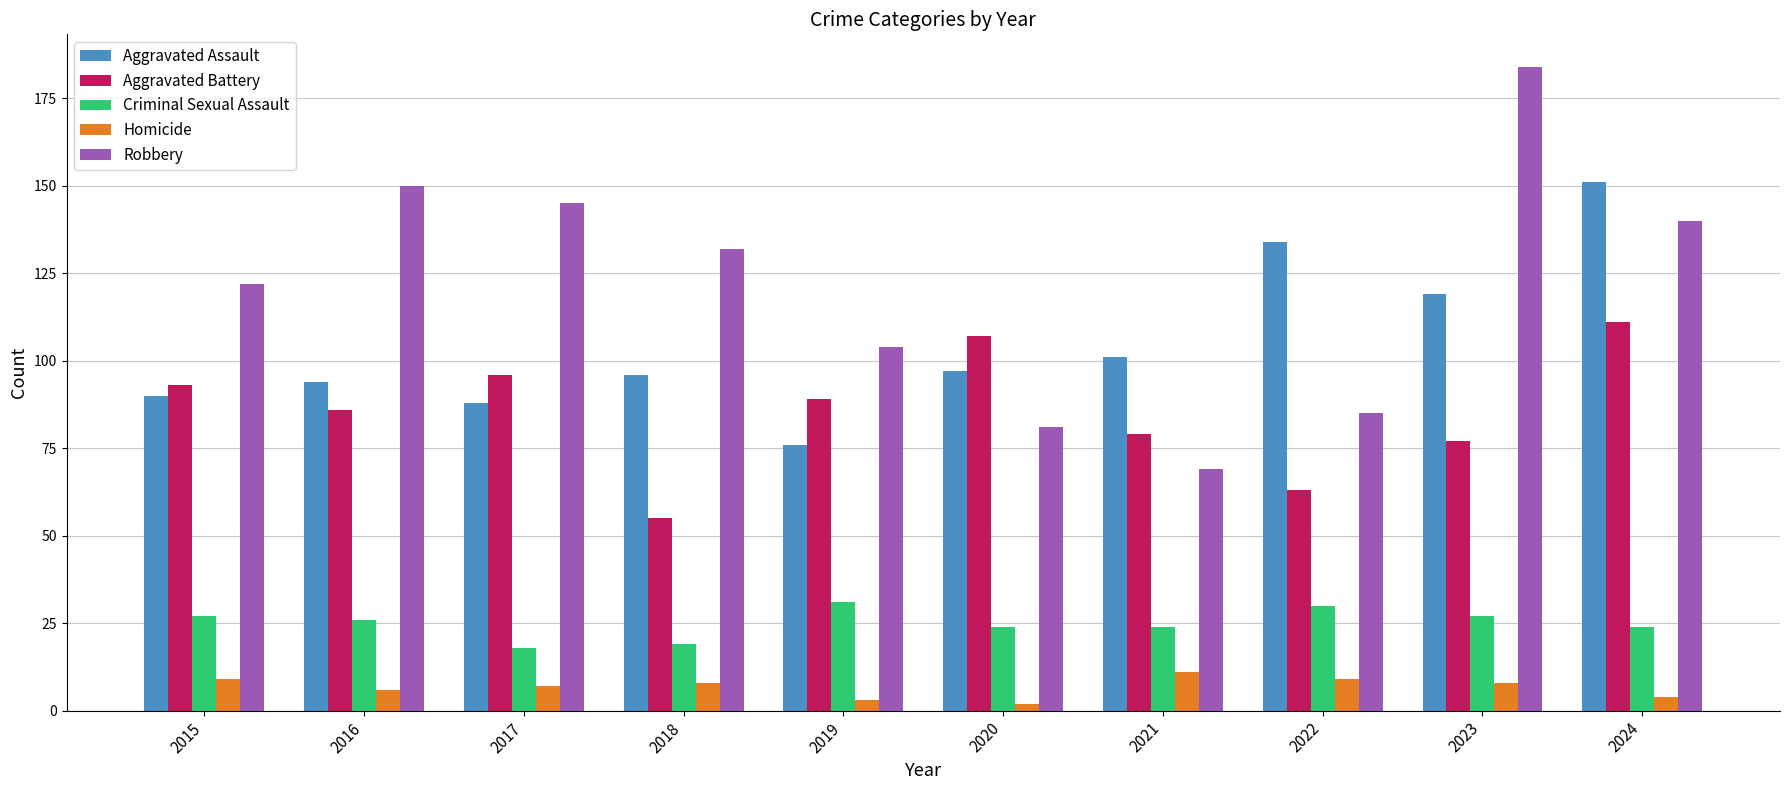

What is the total value across all series at 2016?

362